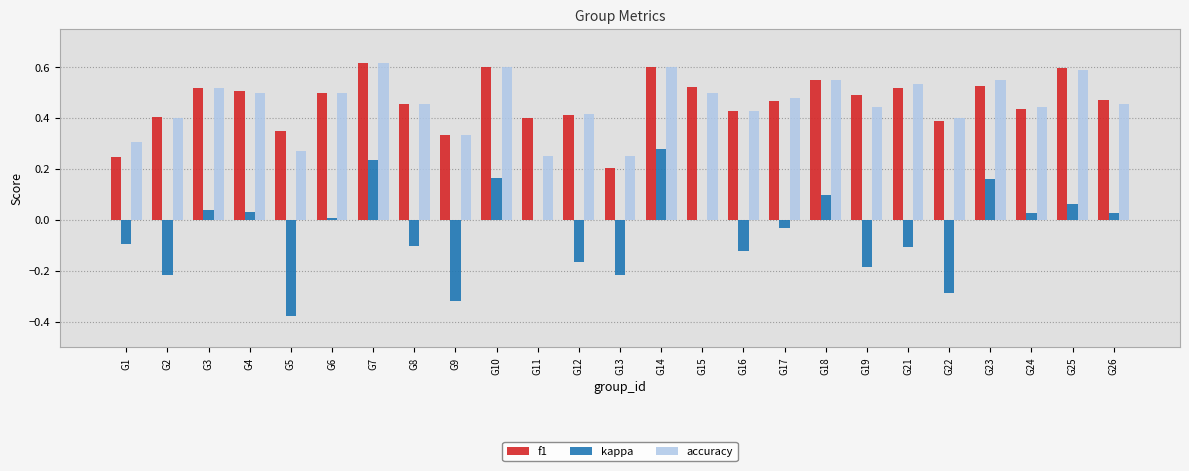

What are all the series names shown in the legend?

f1, kappa, accuracy